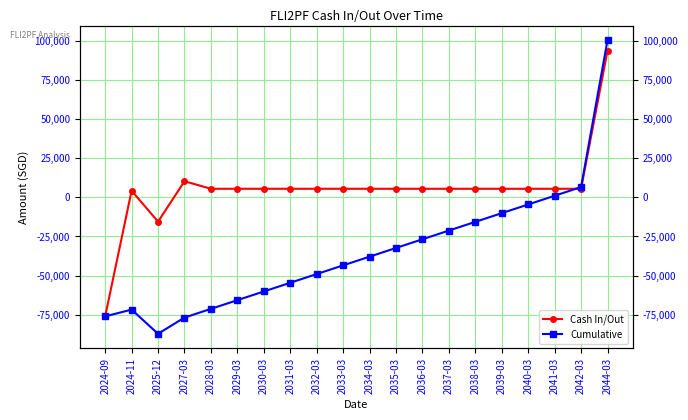

Does the chart display data point markers on the line(s)?

Yes